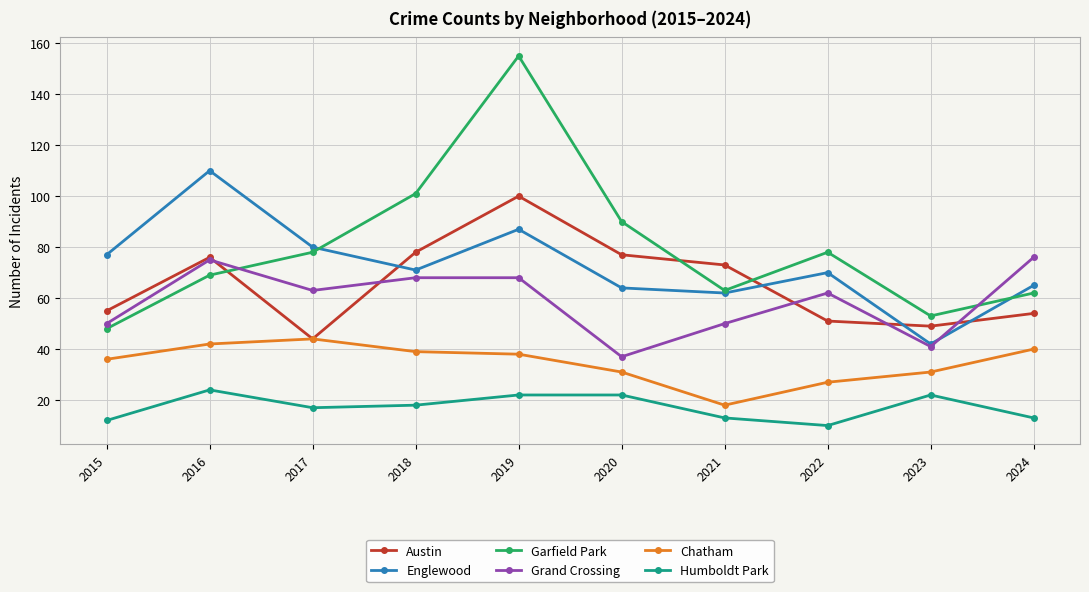

What is the difference between the Garfield Park values at 2018 and 2021?

38